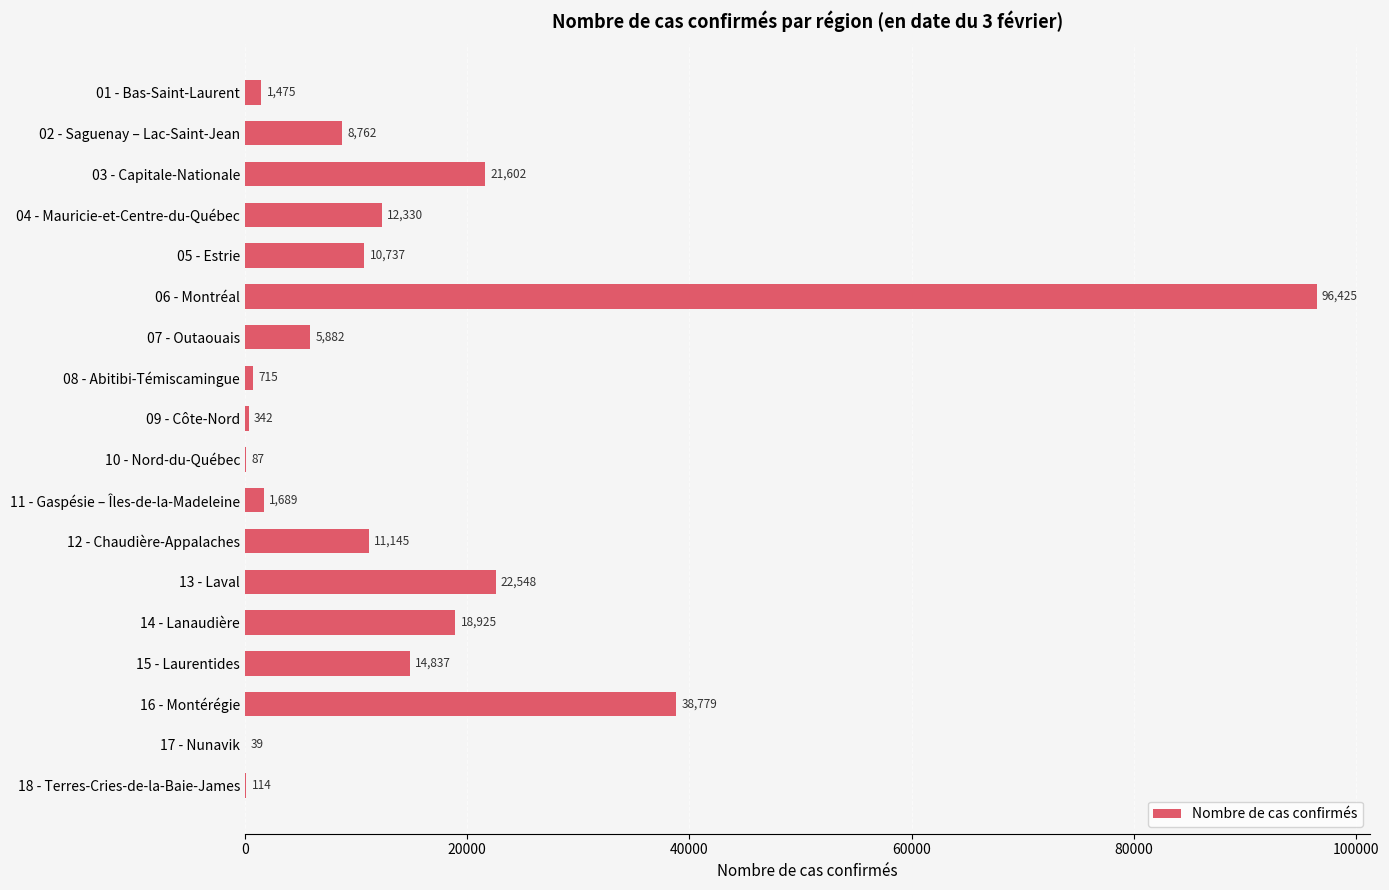

Reading bottom to top, what are all the values shown in this chart?

18 - Terres-Cries-de-la-Baie-James=114	17 - Nunavik=39	16 - Montérégie=38779	15 - Laurentides=14837	14 - Lanaudière=18925	13 - Laval=22548	12 - Chaudière-Appalaches=11145	11 - Gaspésie – Îles-de-la-Madeleine=1689	10 - Nord-du-Québec=87	09 - Côte-Nord=342	08 - Abitibi-Témiscamingue=715	07 - Outaouais=5882	06 - Montréal=96425	05 - Estrie=10737	04 - Mauricie-et-Centre-du-Québec=12330	03 - Capitale-Nationale=21602	02 - Saguenay – Lac-Saint-Jean=8762	01 - Bas-Saint-Laurent=1475